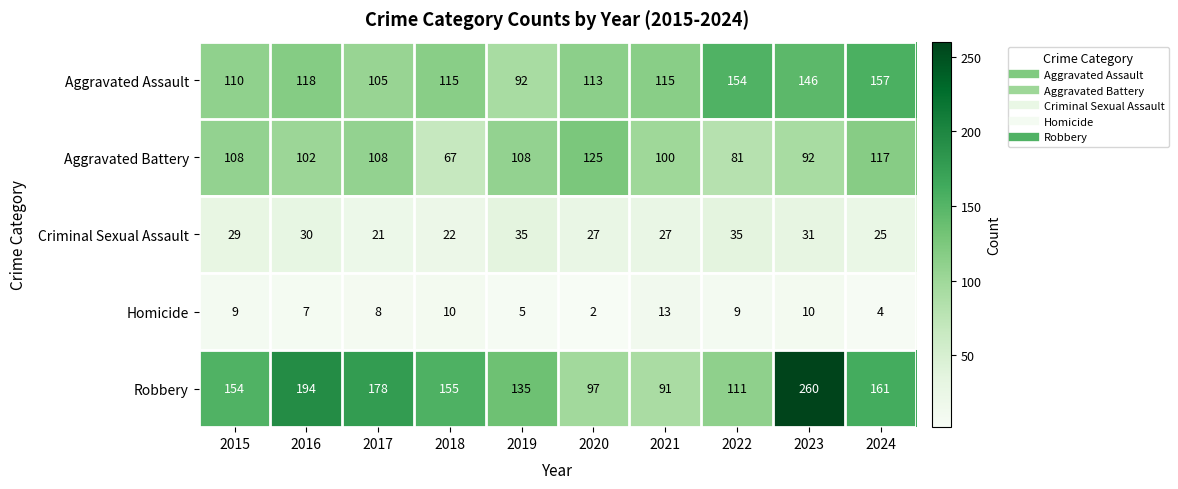

Which series changed the most between 2015 and 2020?

Robbery